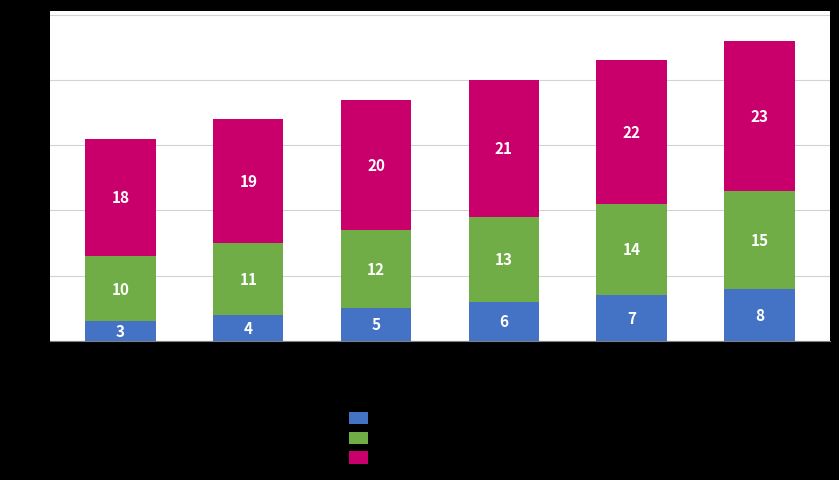

What is the difference between the maximum and minimum values in the Males (line number) series?

5